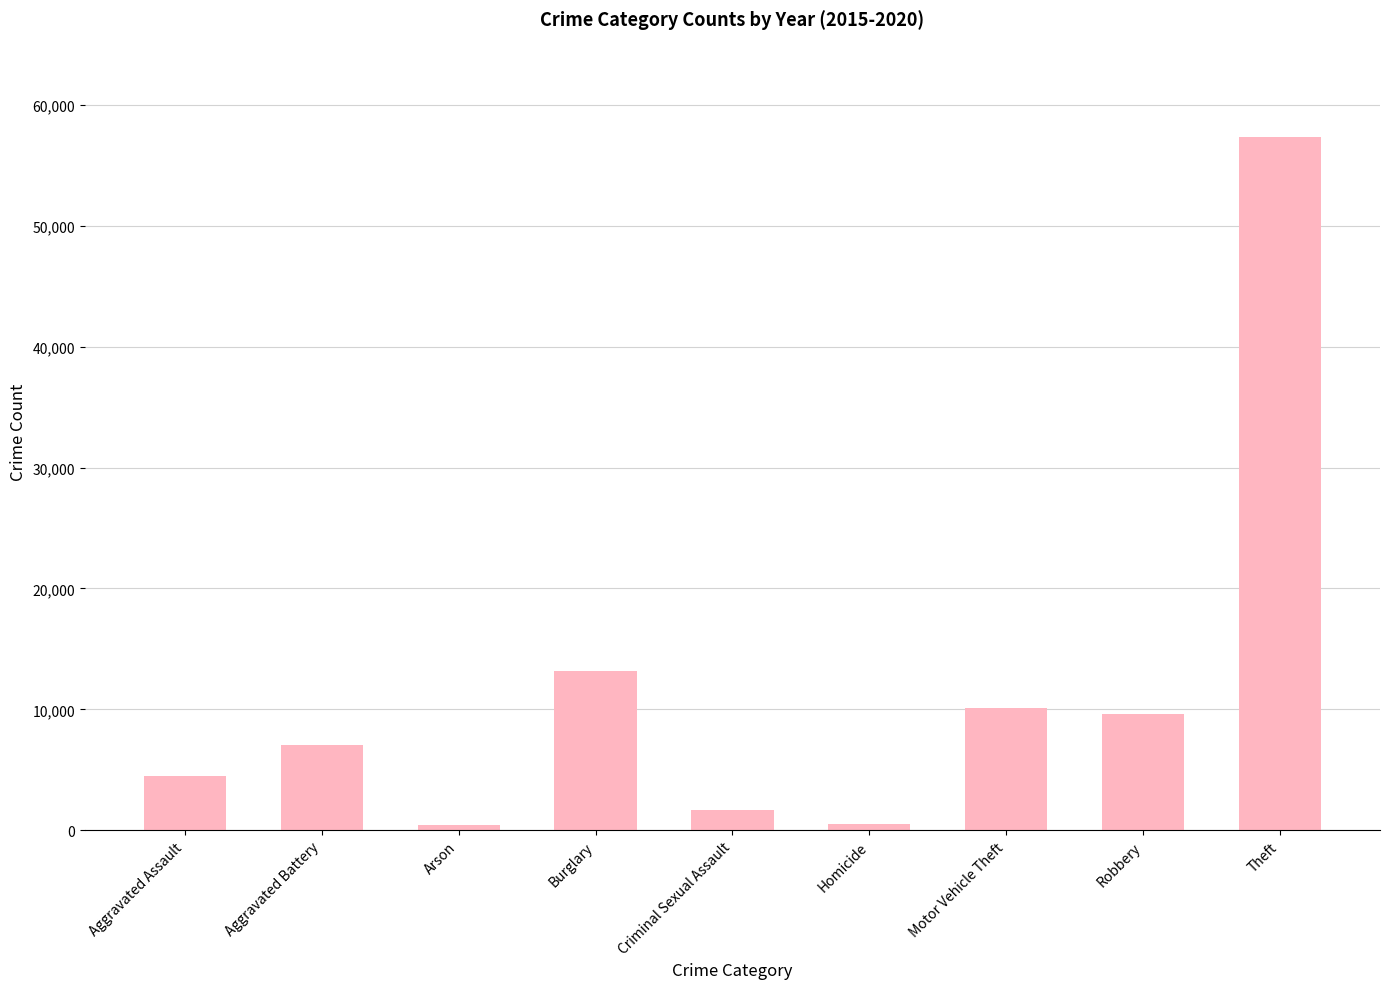

What is the difference between the maximum and second lowest values?

56851